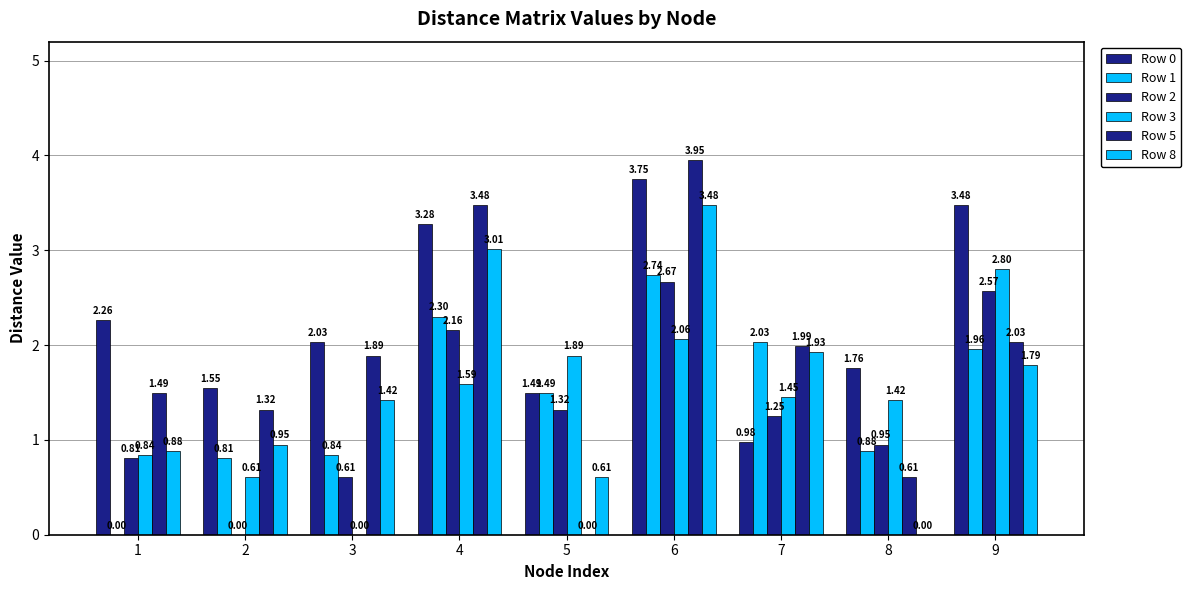

At which label does Row 0 reach its peak?

6